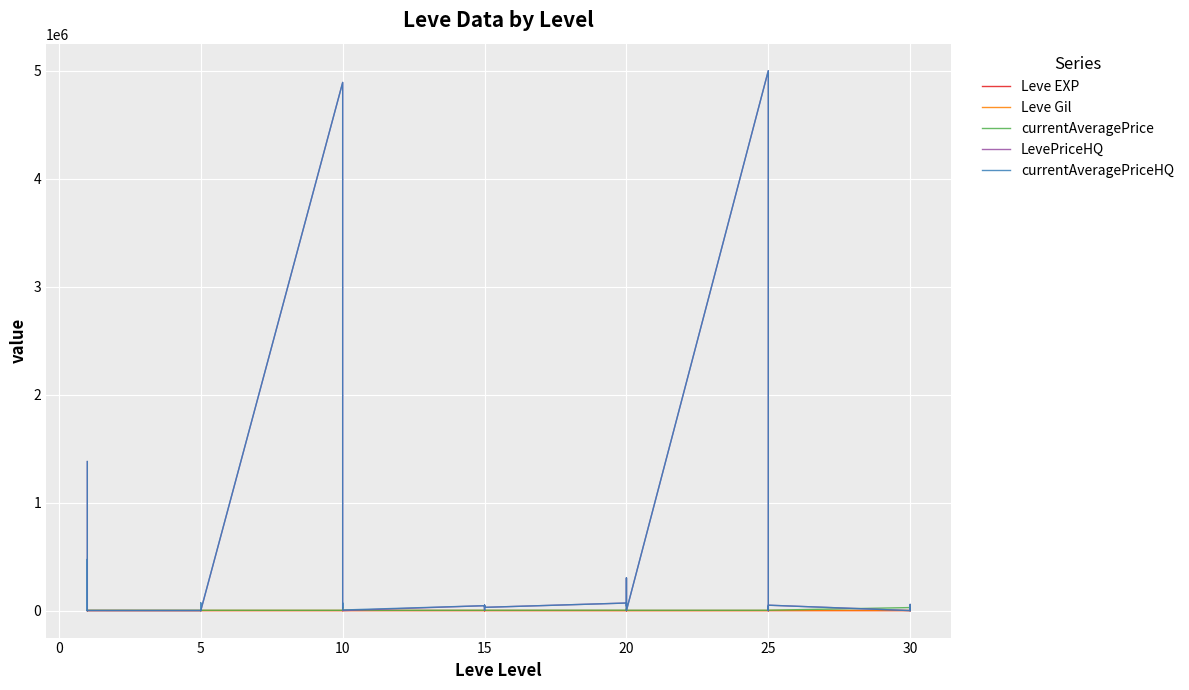

What is the difference between the LevePriceHQ values at 29 and 27?

302508